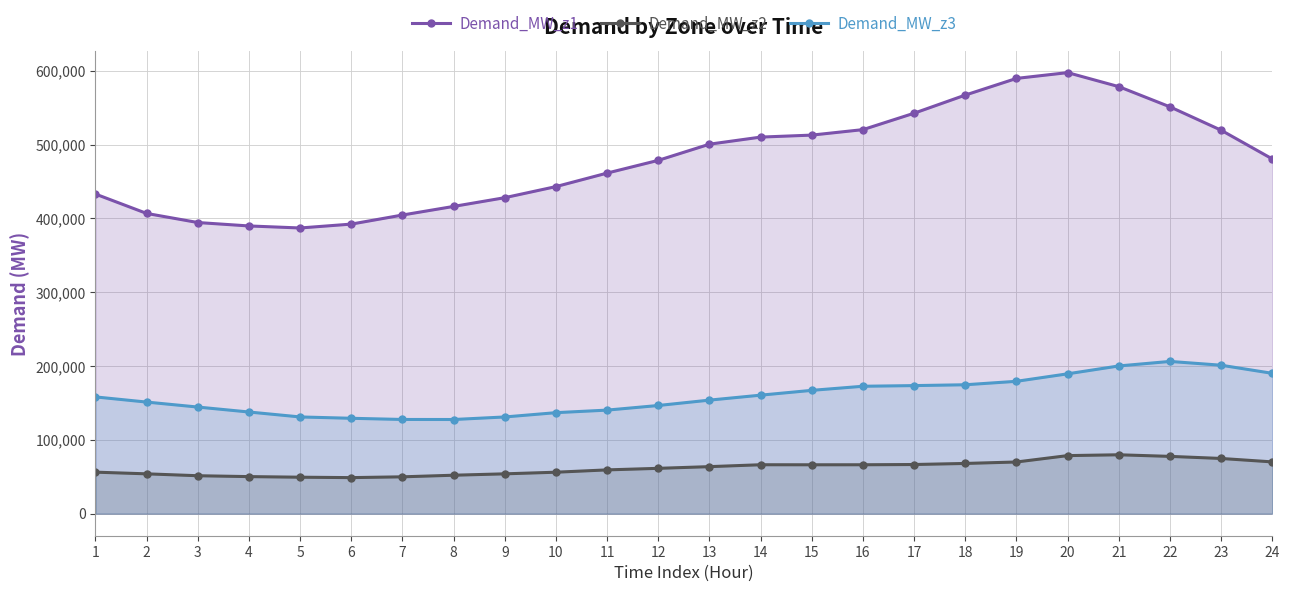

The value of Demand_MW_z1 at 13 is 500639. True or false?

True